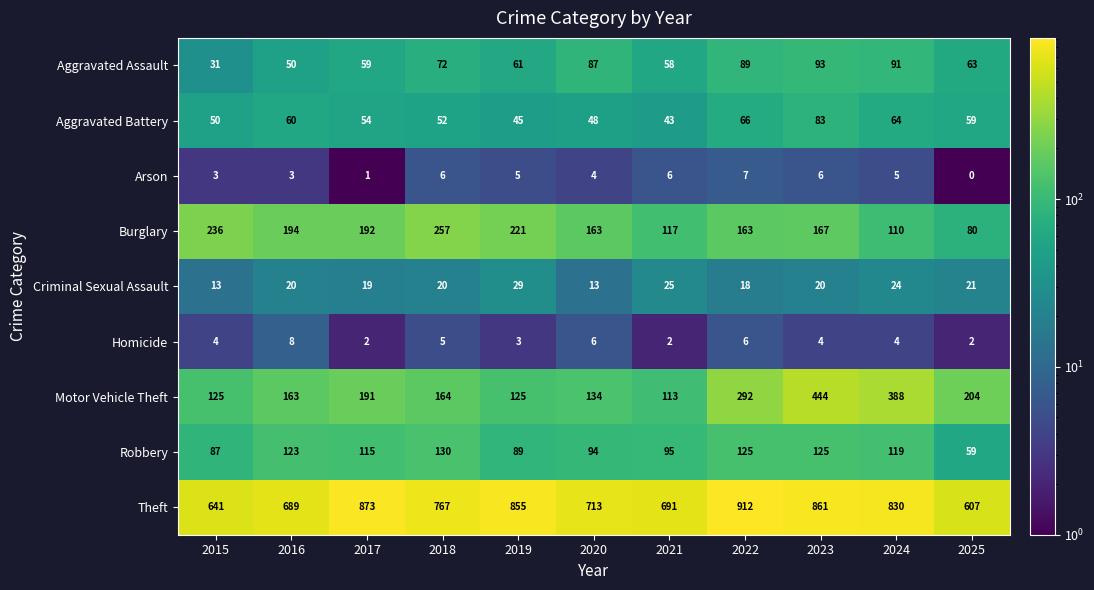

The value of Burglary at 2021 is 38. True or false?

False